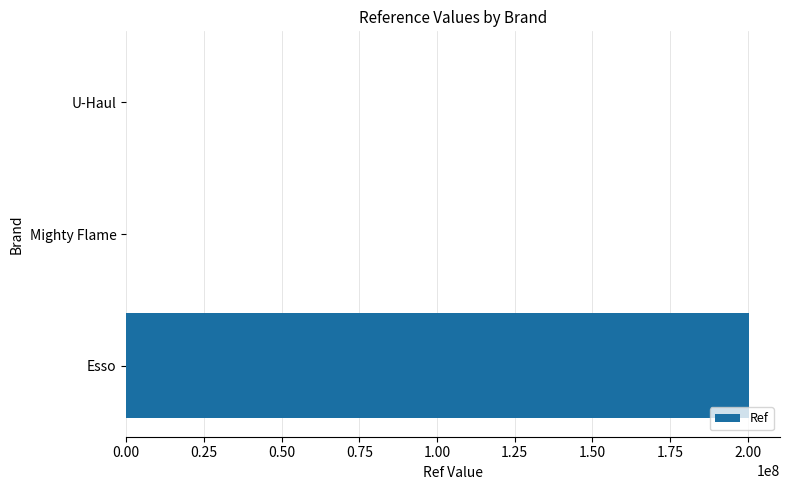

The value at Esso is 200330406. True or false?

True